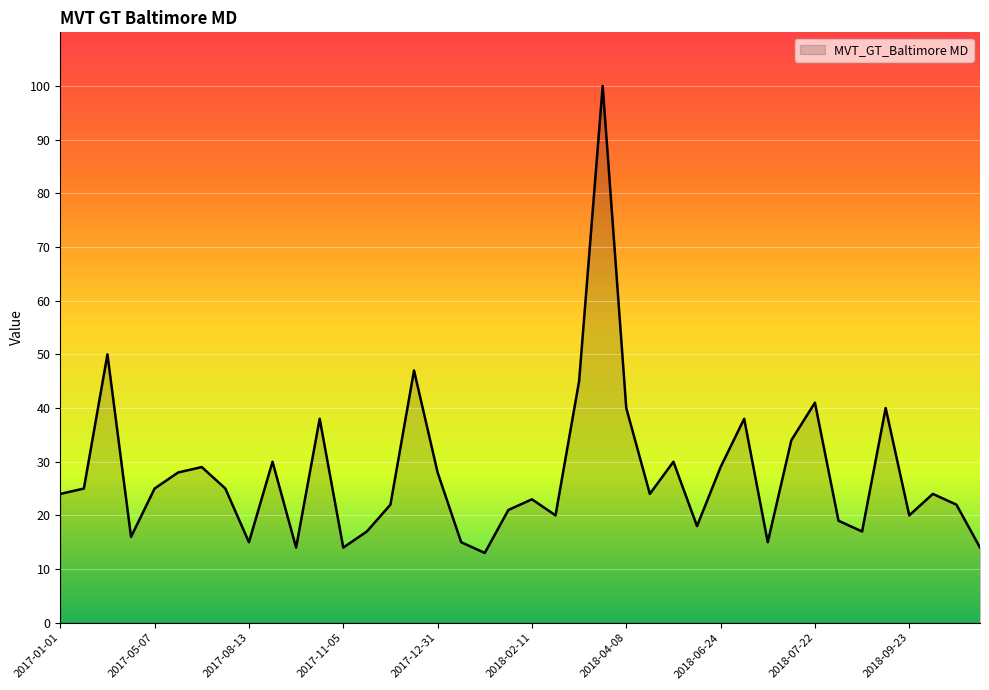

What is the smallest value displayed?

13